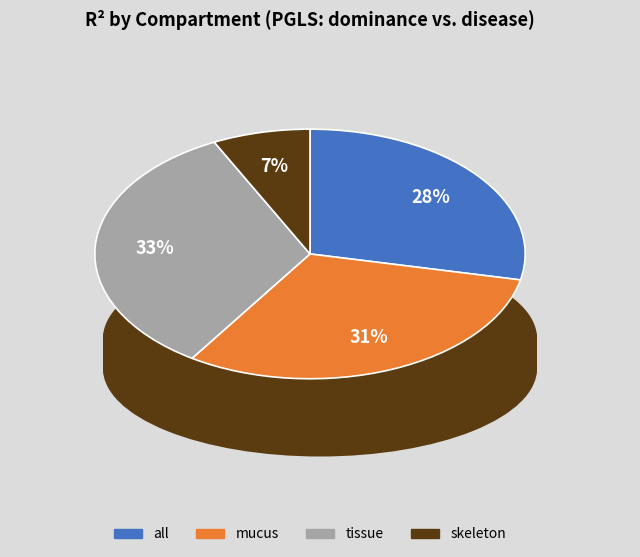

Rank the categories by value from highest to lowest.

tissue, mucus, all, skeleton